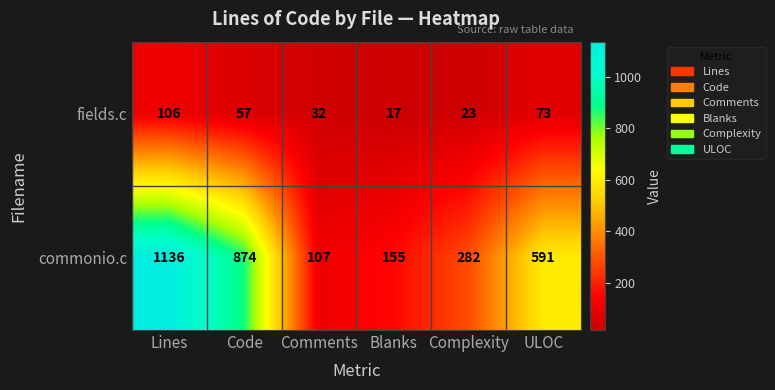

How many values in the fields.c series are below 57?

3